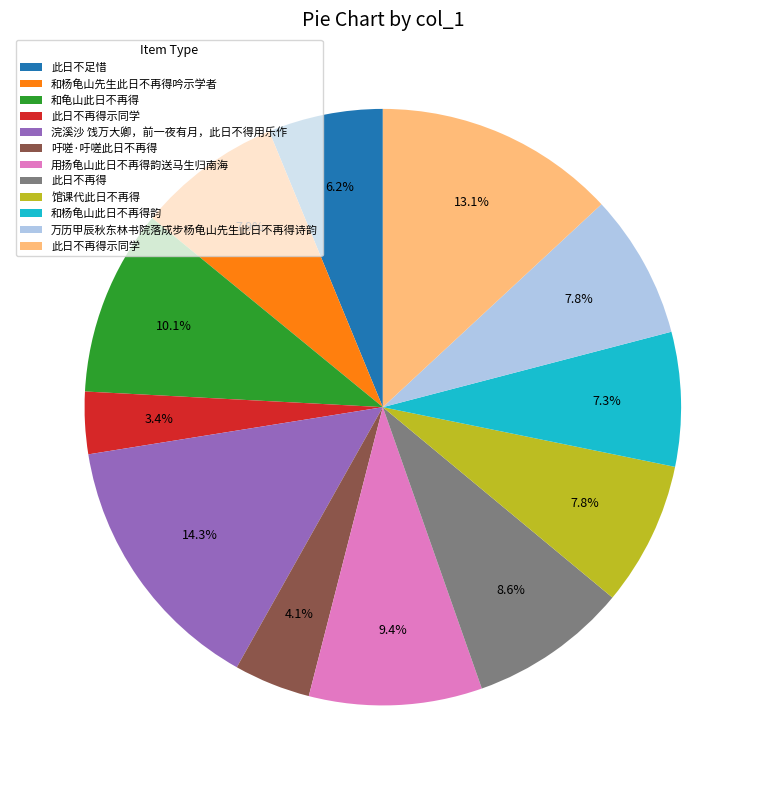

Does any single category account for the majority?

No